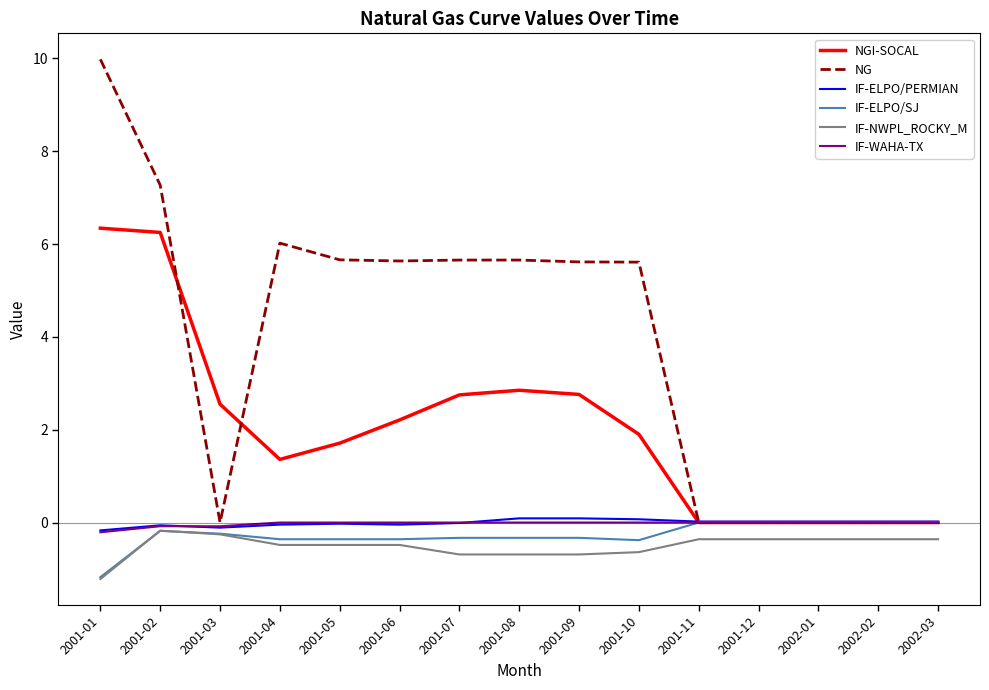

Which series has the widest spread of values?

NG